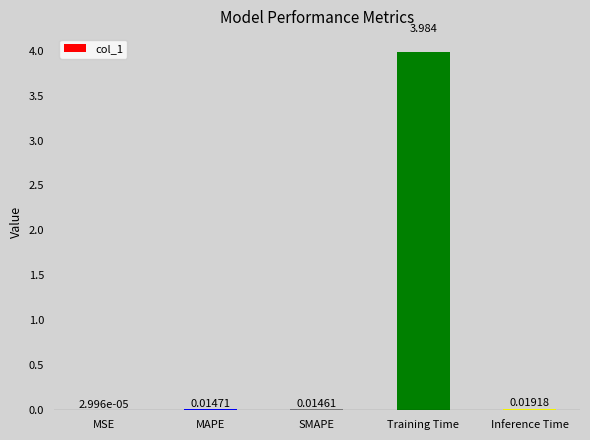

Which has a higher value, SMAPE or MAPE?

MAPE